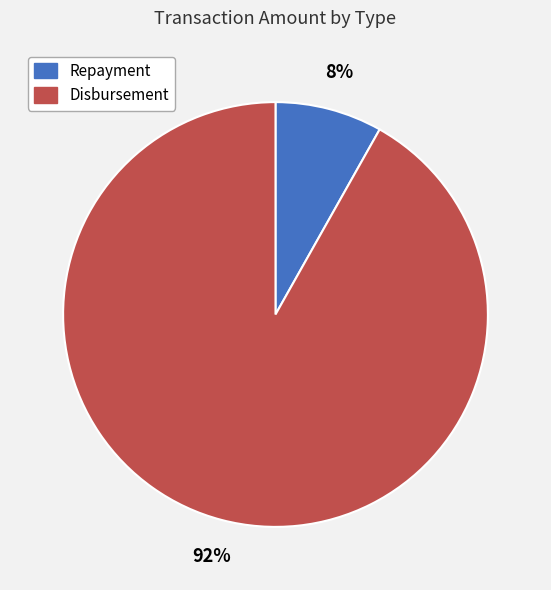

To the nearest percent, what is the difference between the largest and smallest slice percentages?

84%